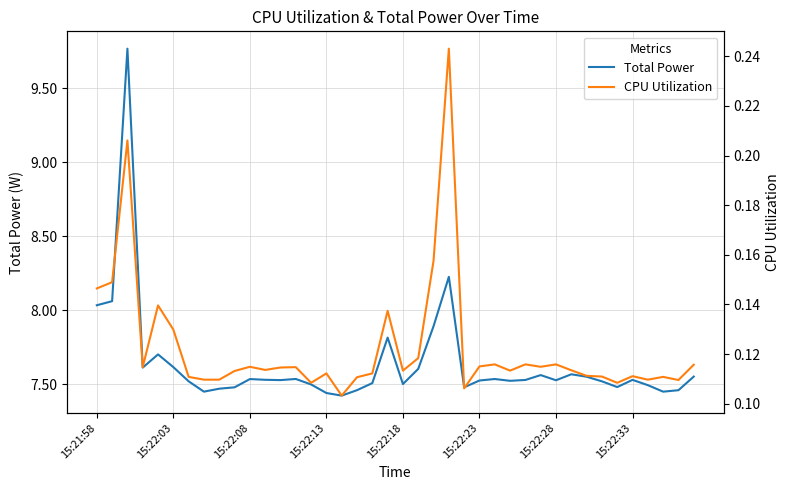

What value does the Total Power series have at 15:22:33?

7.5